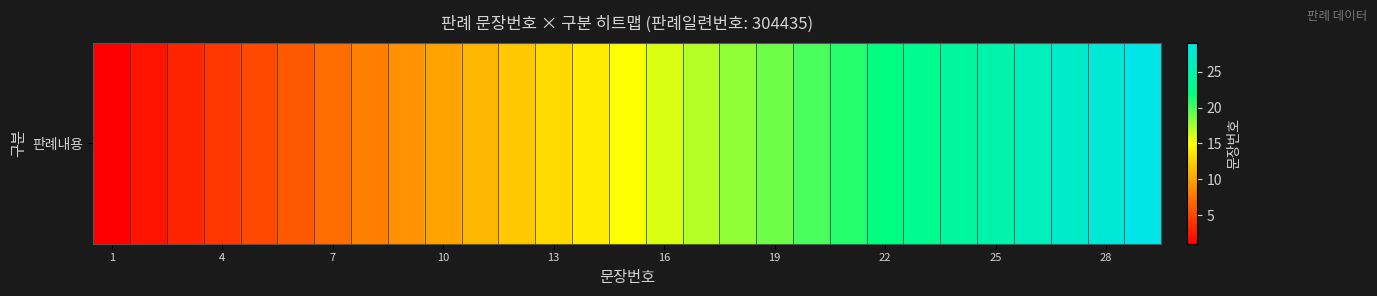

What is the smallest value displayed?

1